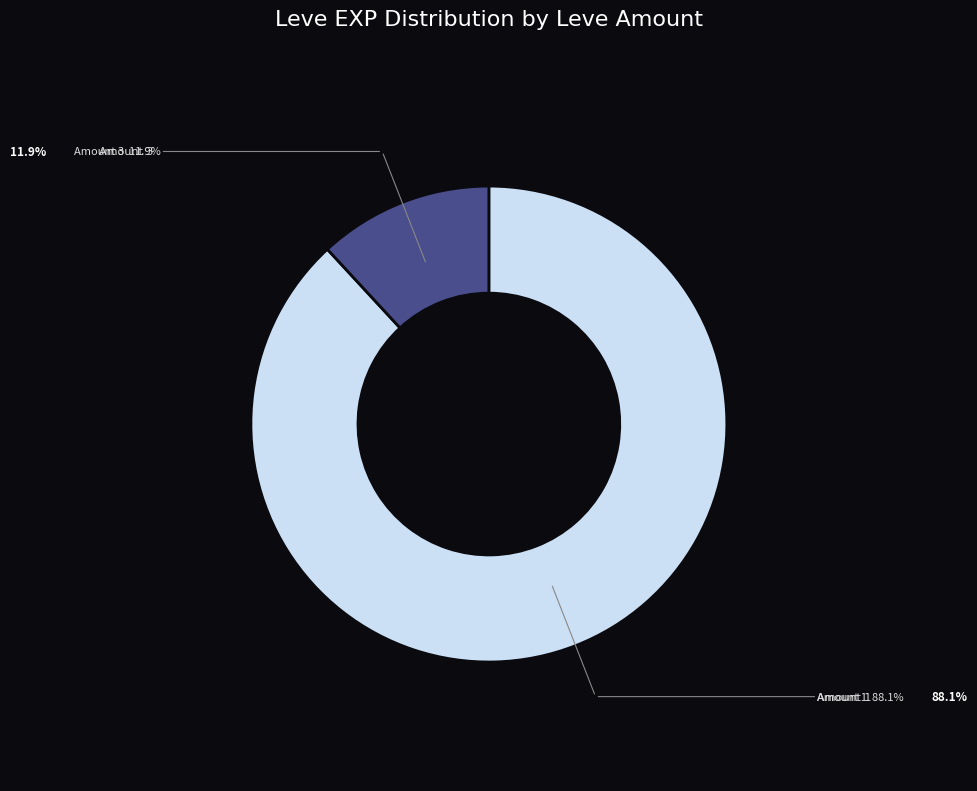

Count the number of slices in the pie.

2